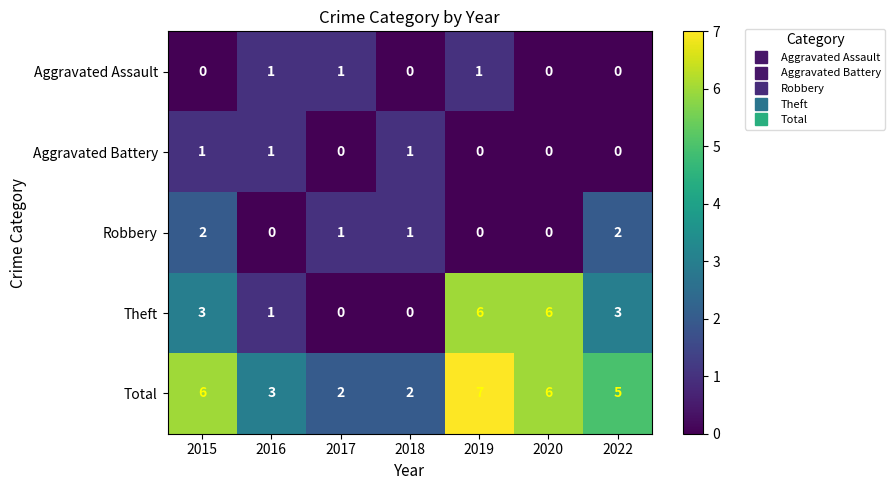

Which label corresponds to the largest value in the chart?

2019